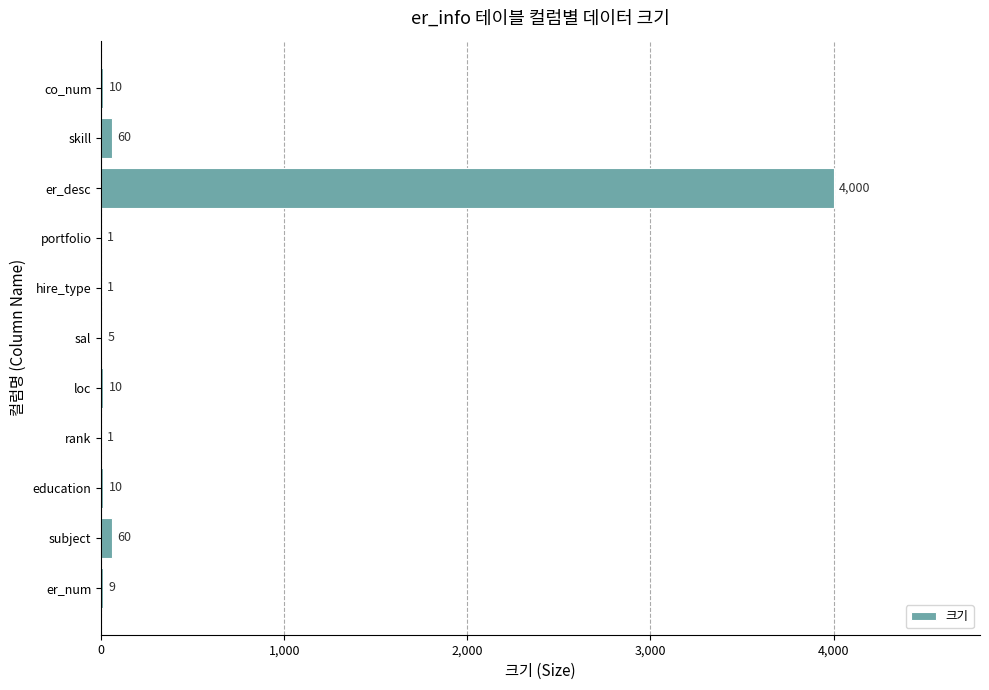

What value does the data have at education, to the nearest 10?

10